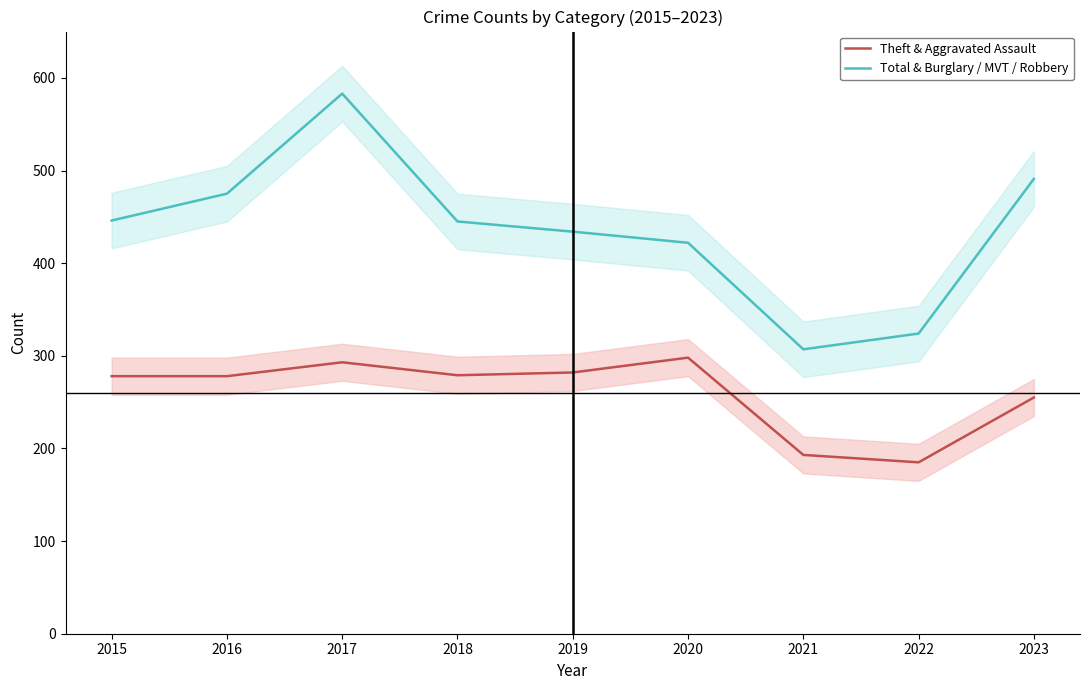

What is the highest value of the Theft & Aggravated Assault series?

298